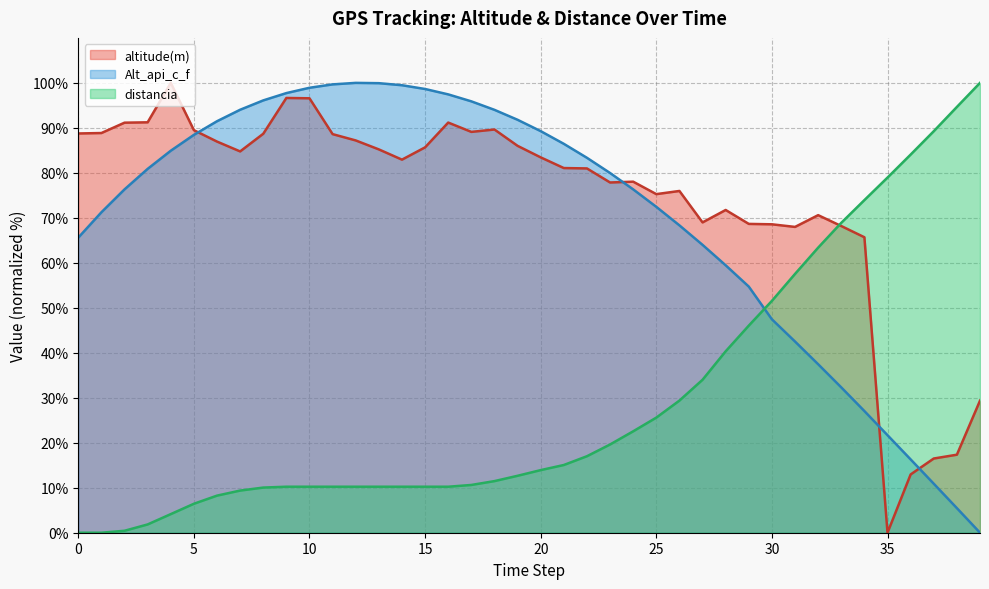

How many interior local peaks does the altitude(m) series have?

8